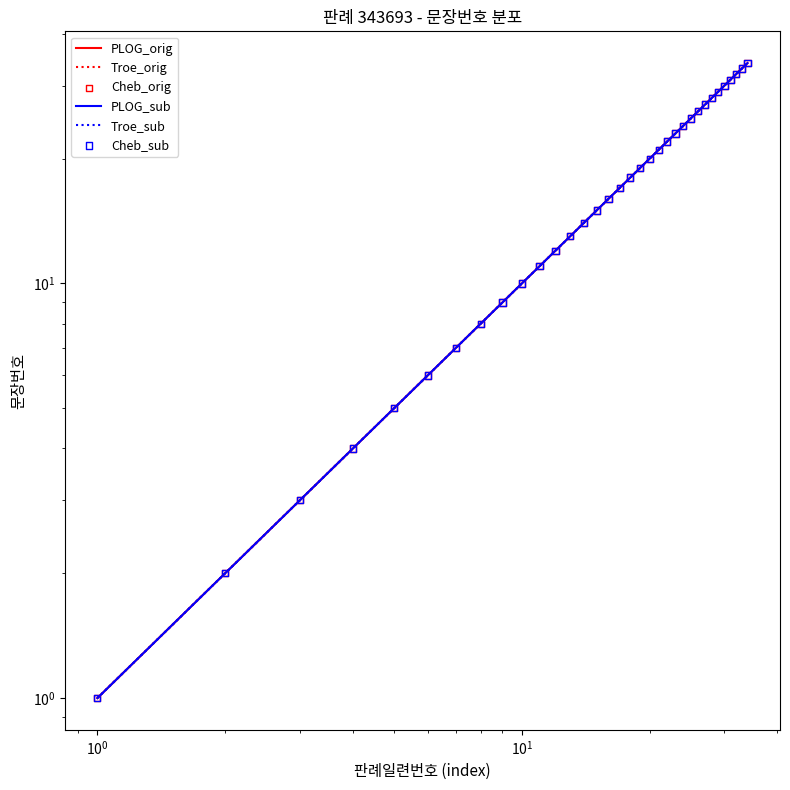

Which series reaches the maximum Y coordinate?

PLOG_orig